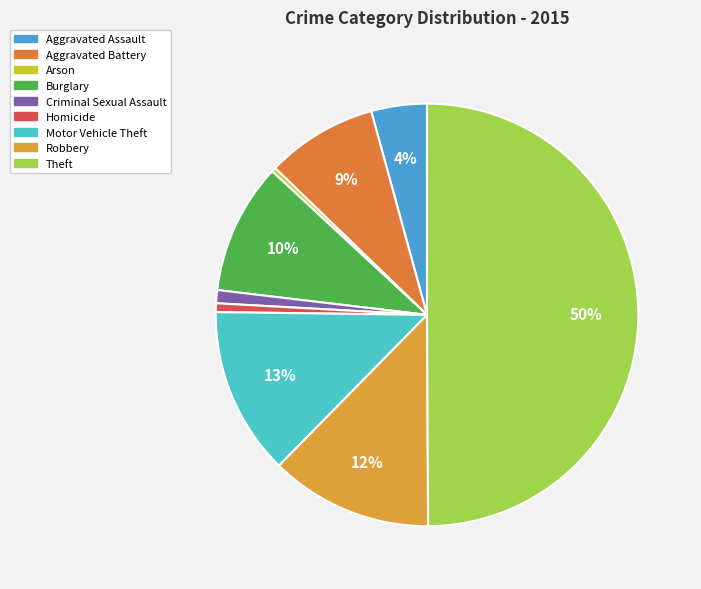

To the nearest percent, what is the difference between the Burglary and Motor Vehicle Theft slice percentages?

3%